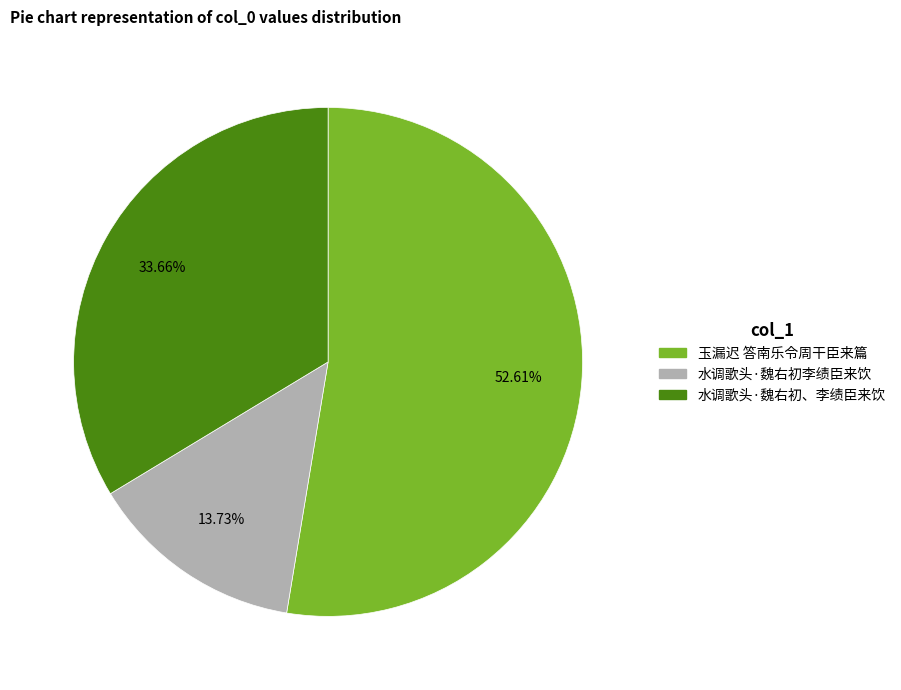

Does any single category account for the majority?

Yes